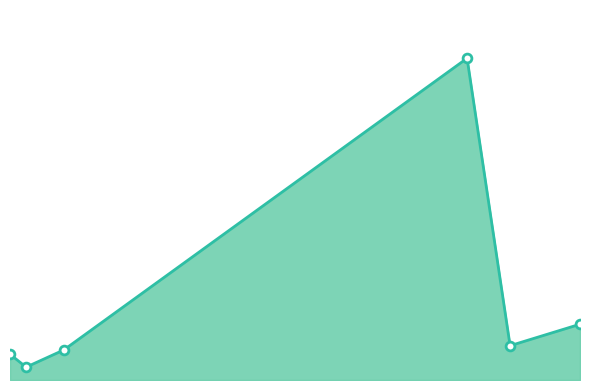

Does the chart have visible grid lines?

No